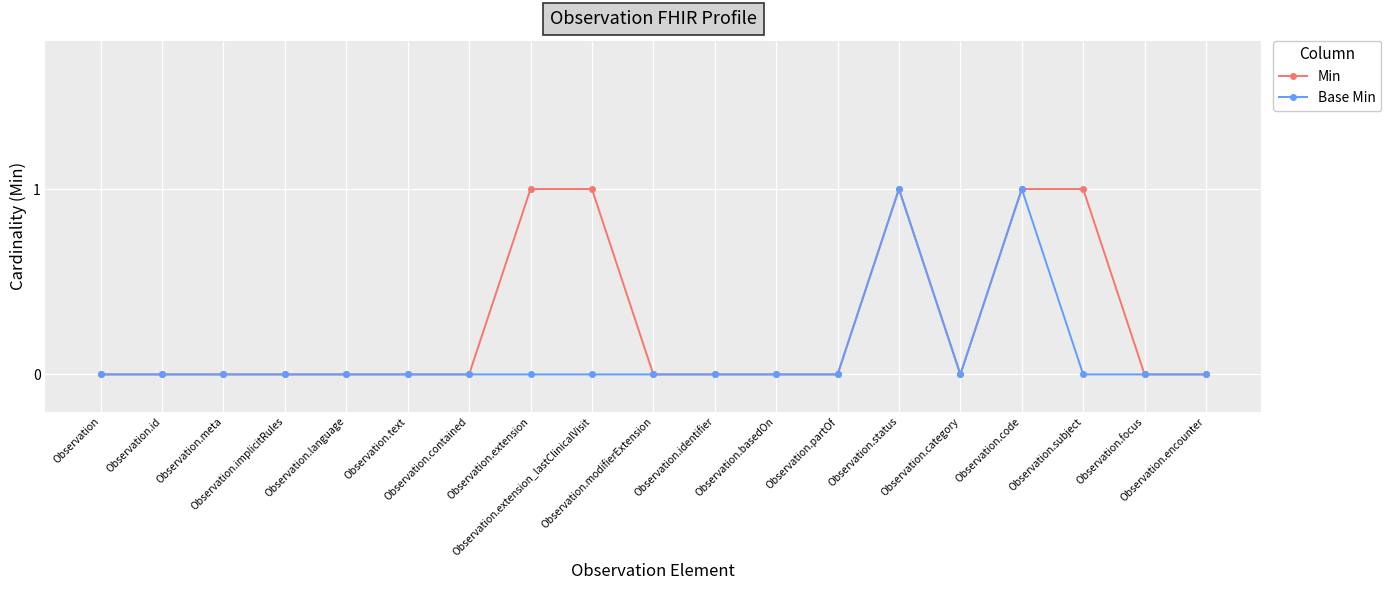

True or false: Min has more than 0 points higher than both neighbors.

True